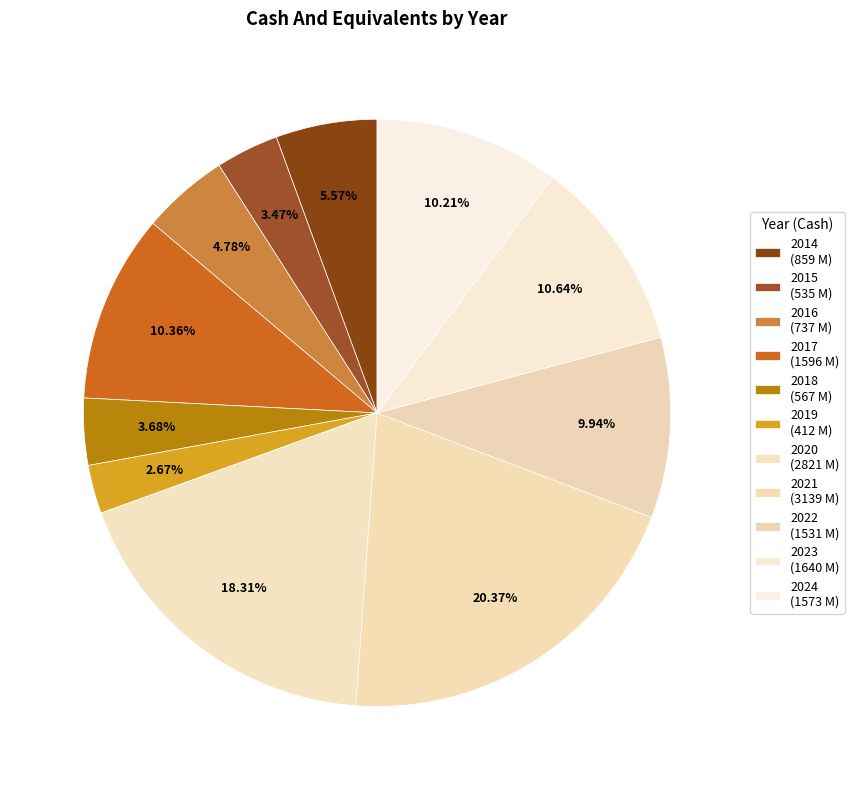

Which category has the smallest portion of the pie?

2019